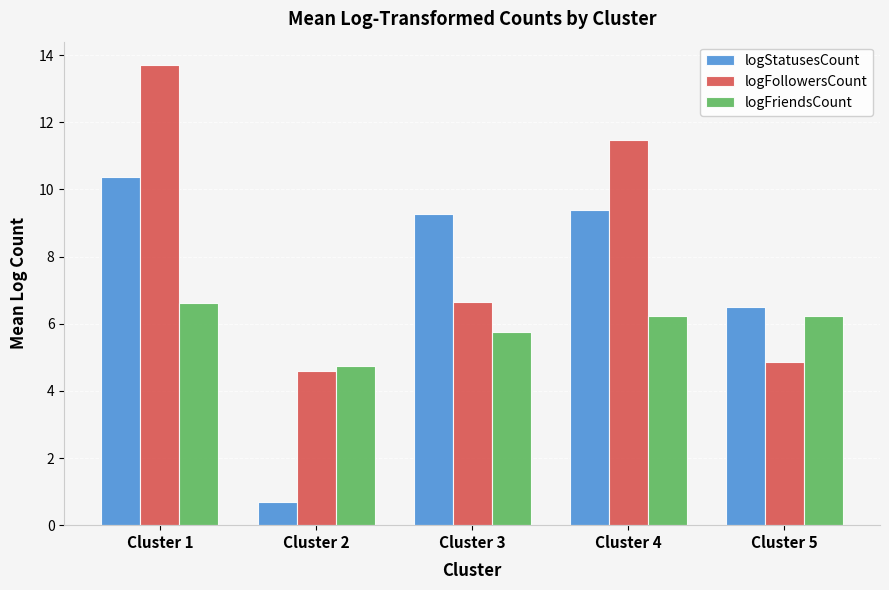

Reading left to right, transcribe all the data shown in this chart.

logStatusesCount: 10.4	0.7	9.3	9.4	6.5
logFollowersCount: 13.7	4.6	6.6	11.5	4.9
logFriendsCount: 6.6	4.7	5.8	6.2	6.2